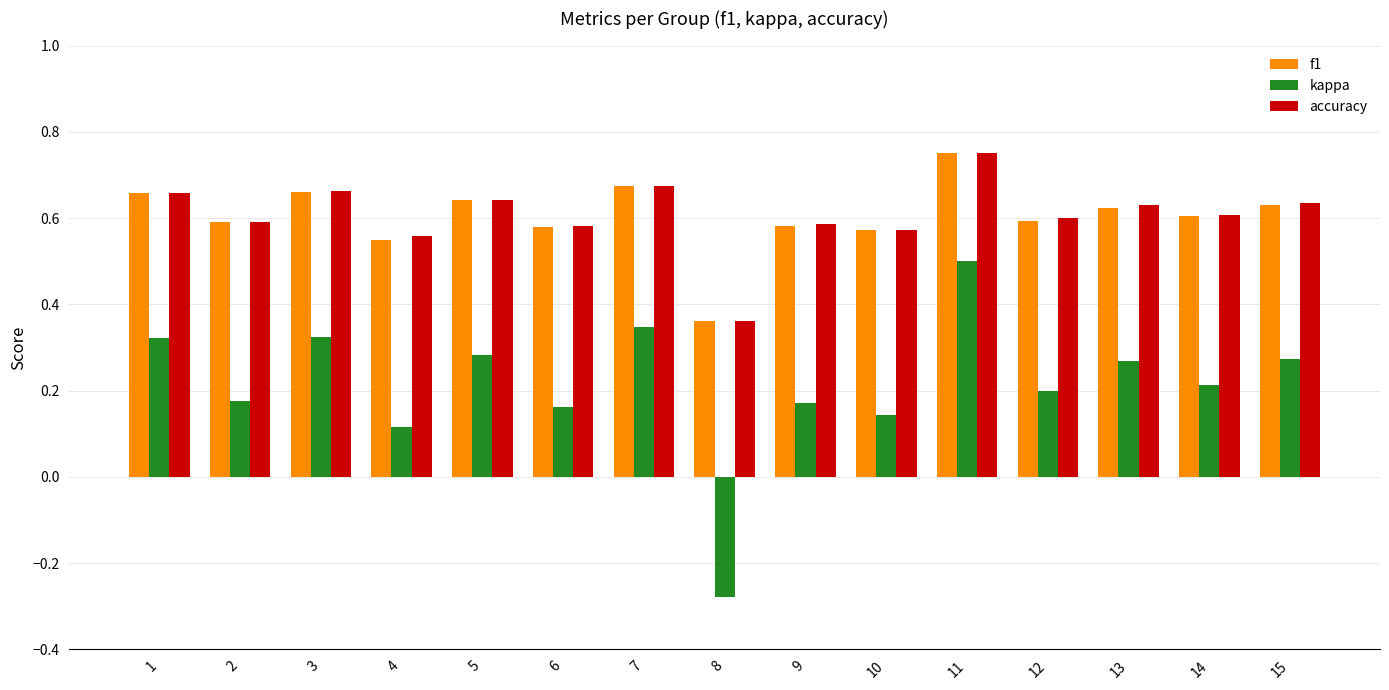

How many distinct data groups are displayed?

3